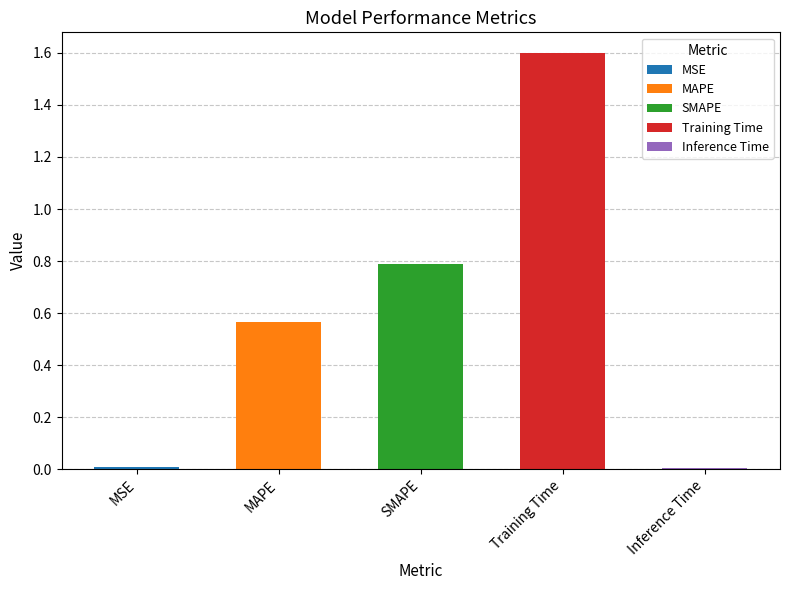

Reading right to left, transcribe all the data shown in this chart.

0.0	1.6	0.8	0.6	0.0